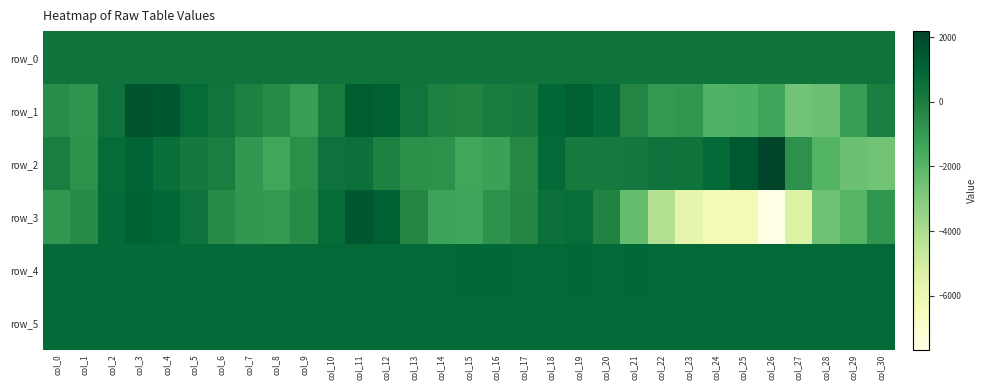

What is the total value across all series at col_11?

5425.6